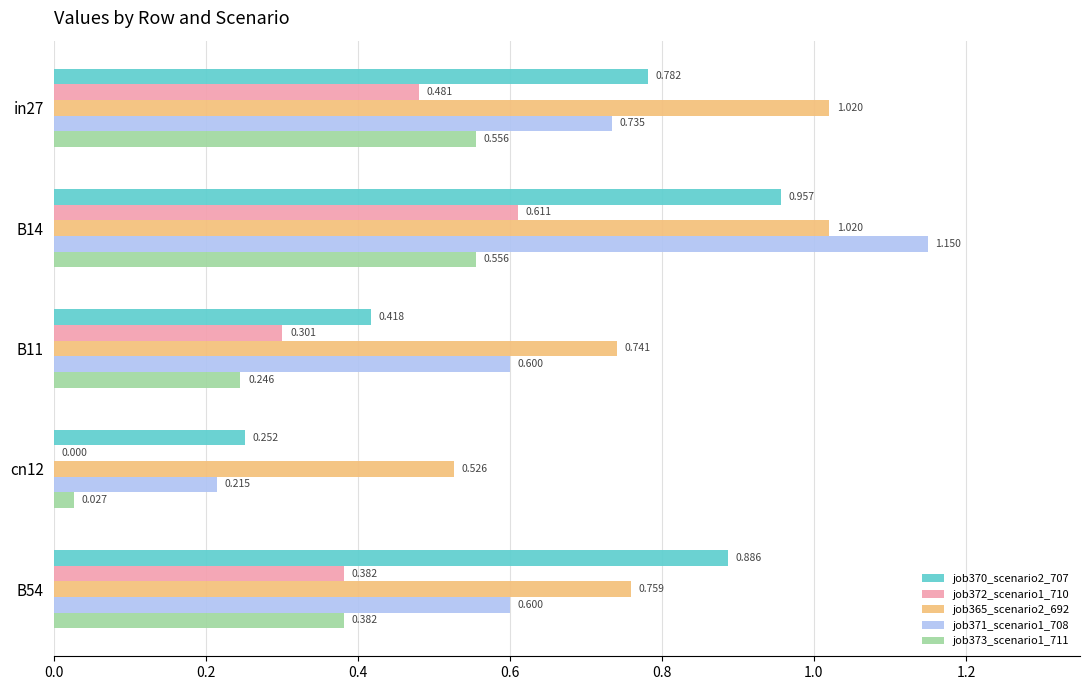

Is the value of job372_scenario1_710 at B11 greater than the value of job371_scenario1_708 at in27?

No